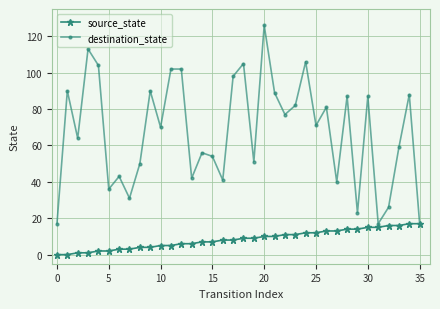

Rank the series by their average value, from lowest to highest.

source_state, destination_state